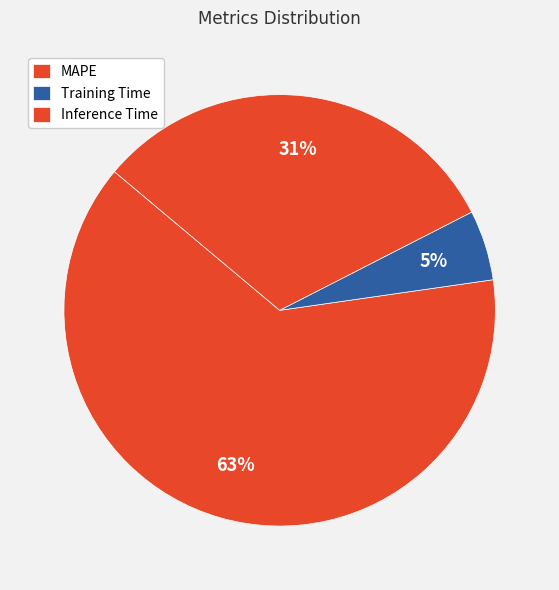

Is Inference Time the majority of the pie?

No